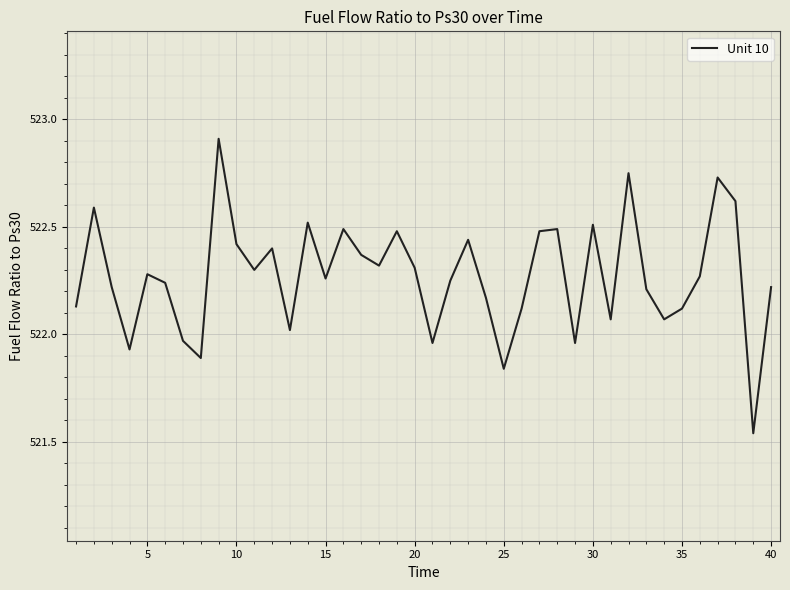

What is the difference between the maximum and minimum values?

1.4